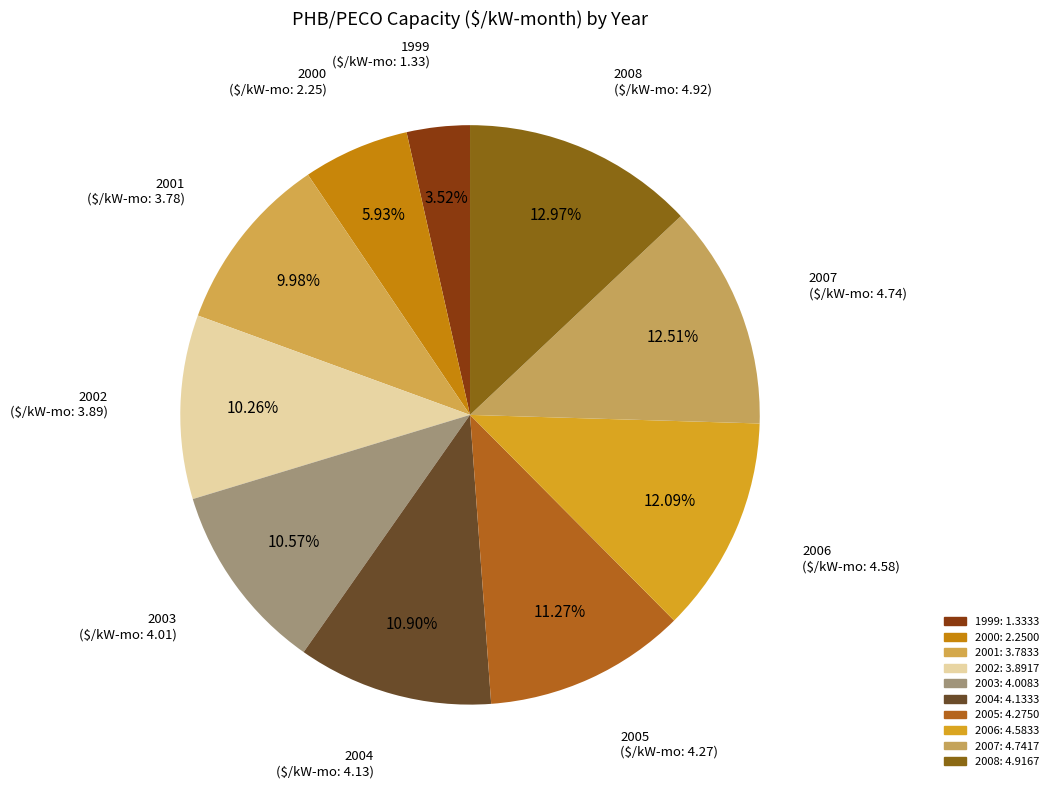

Count the number of slices in the pie.

10